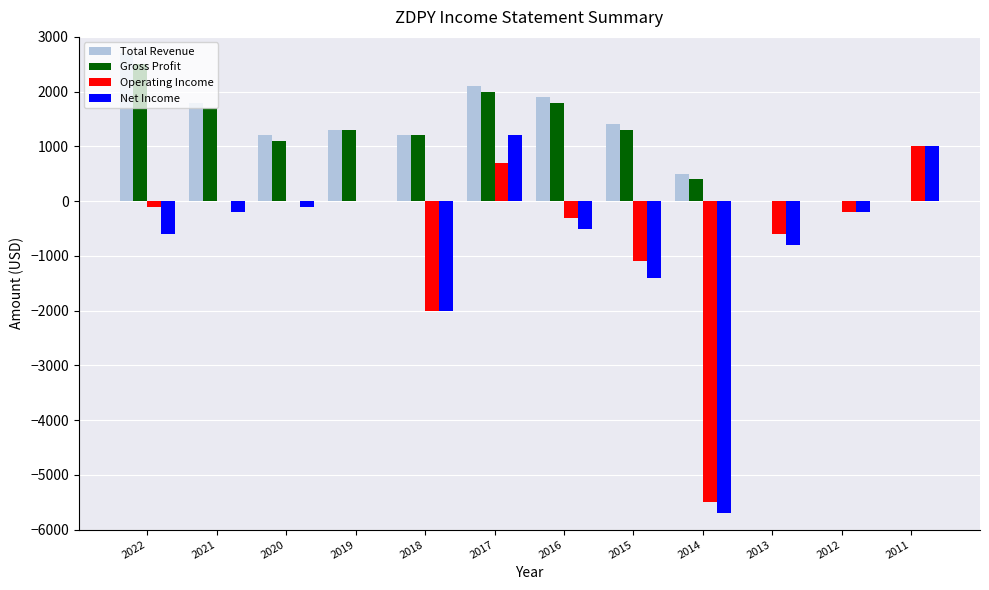

What is the average value of the Total Revenue series?

1175